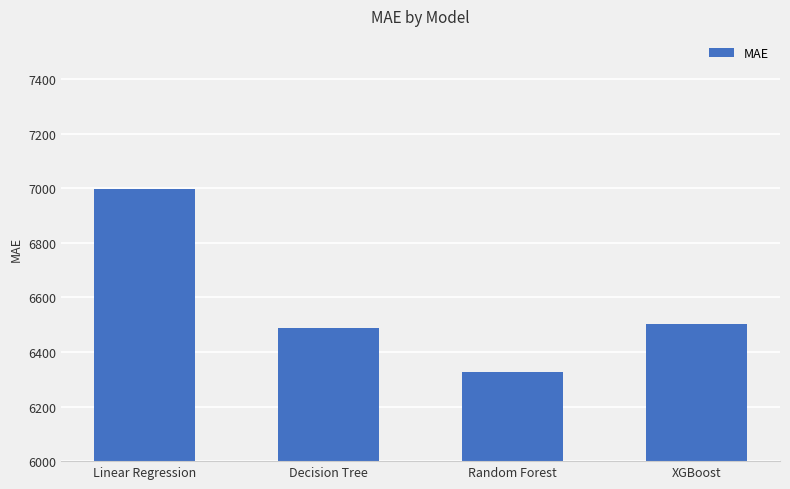

What position from the right is Linear Regression?

4